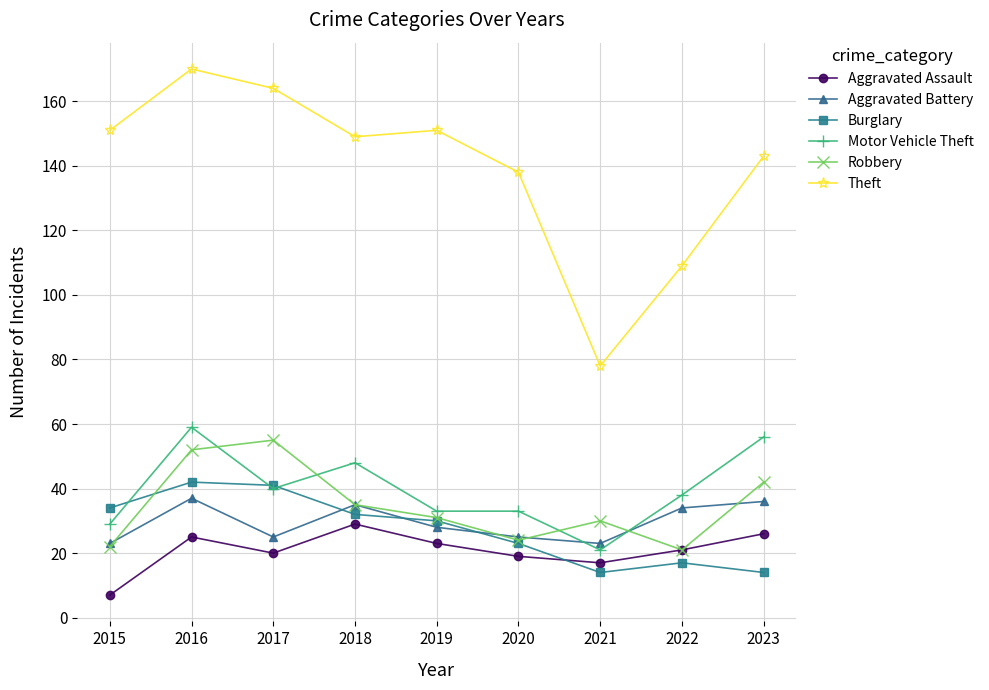

Where is the first local maximum for Aggravated Assault?

2016